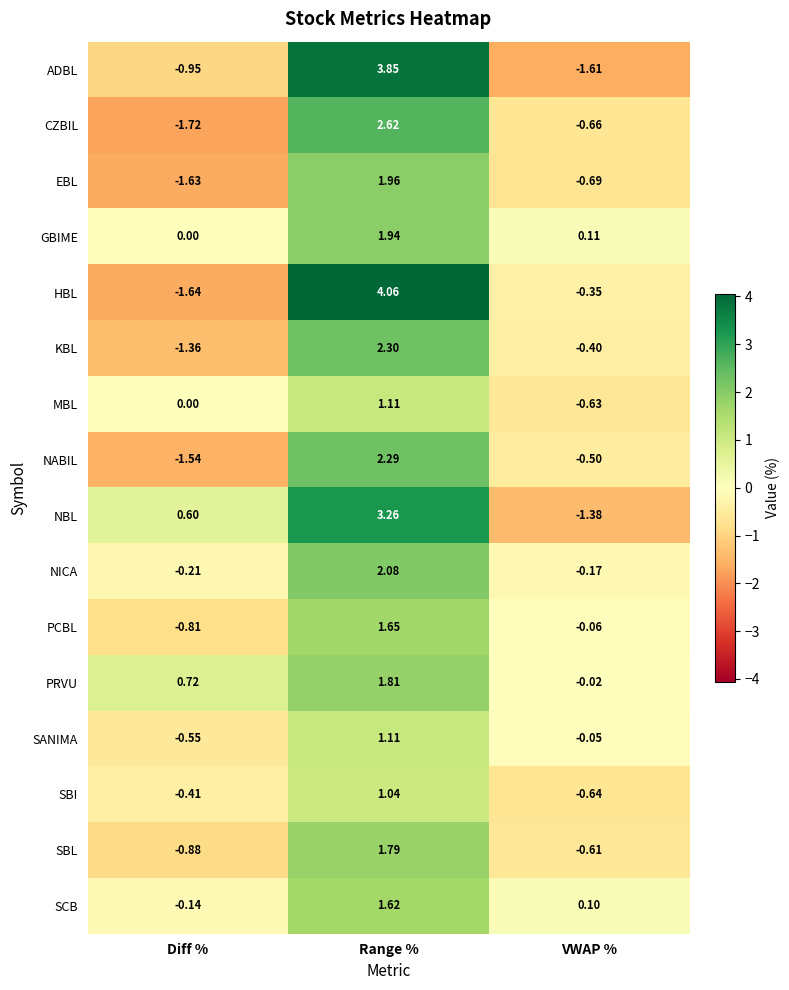

How many distinct data groups are displayed?

16